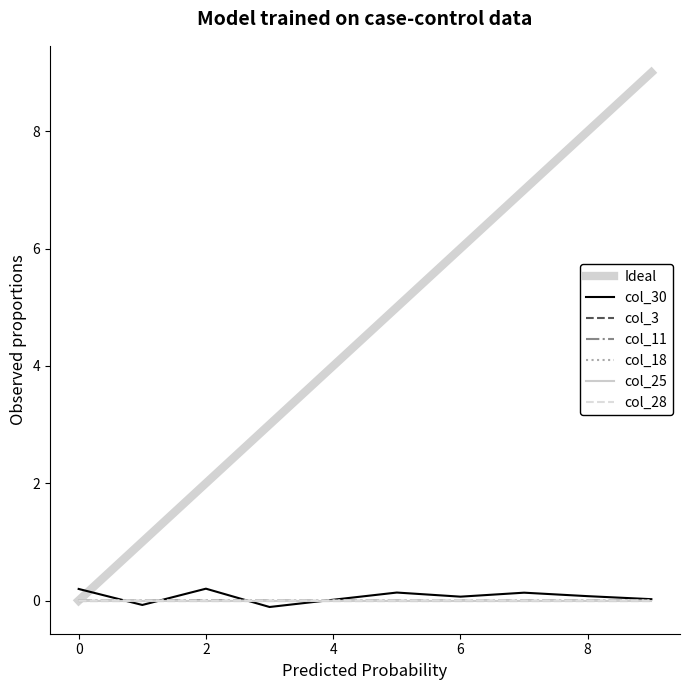

Count the col_28 values in the range 0 to 1.

10